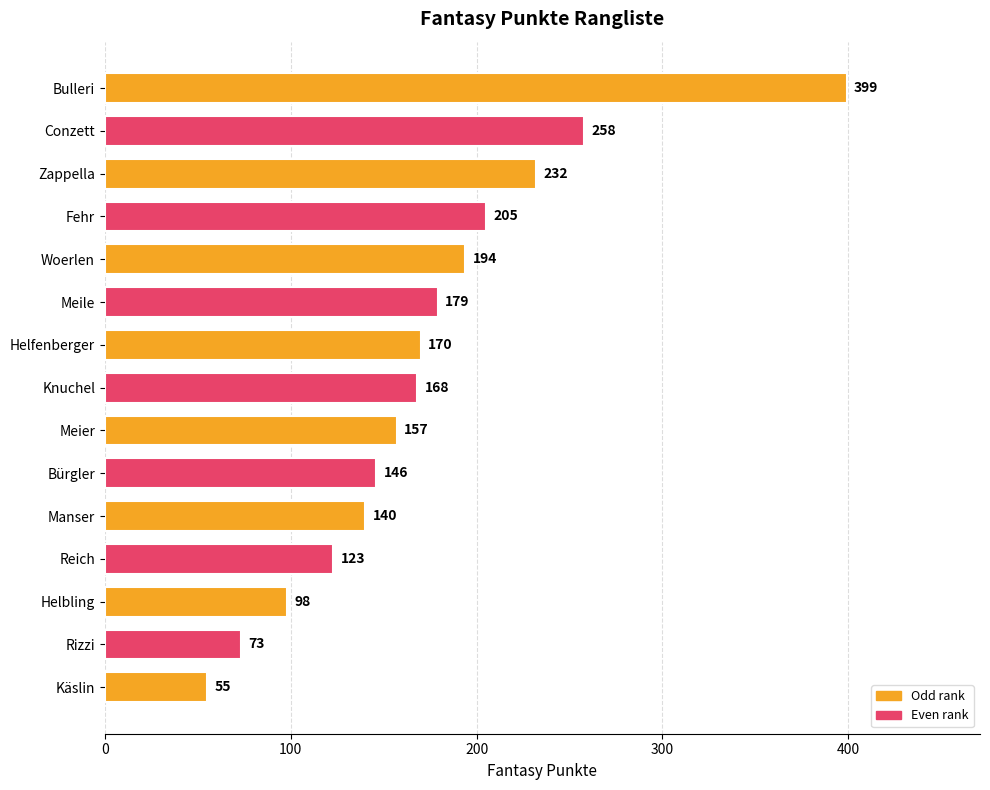

Approximately how many times larger is the value at Manser compared to Bürgler?

1.0